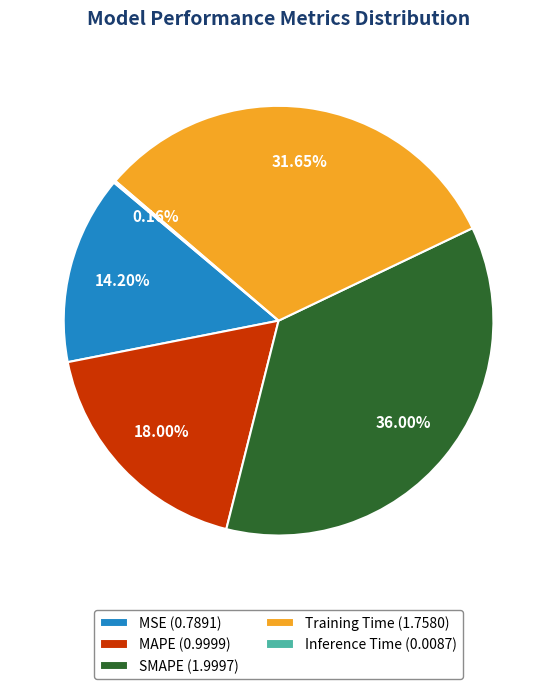

To the nearest percent, what is the average slice percentage?

20%